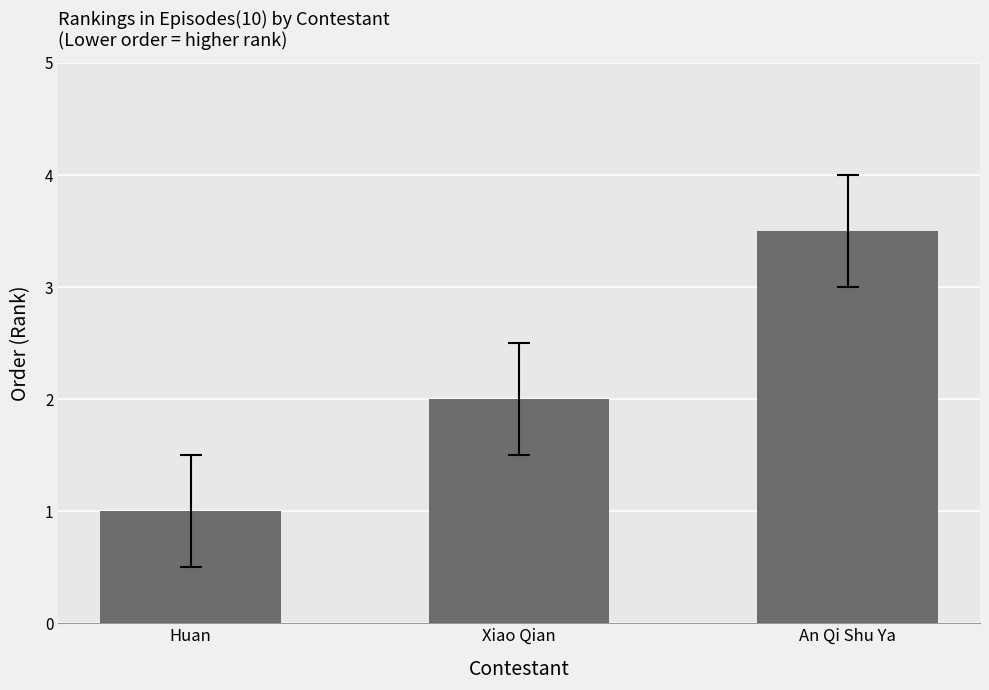

Count the number of data series in this chart.

1